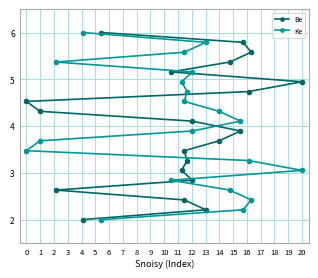

What is the difference between the Be values at 15 and 4?

2.3